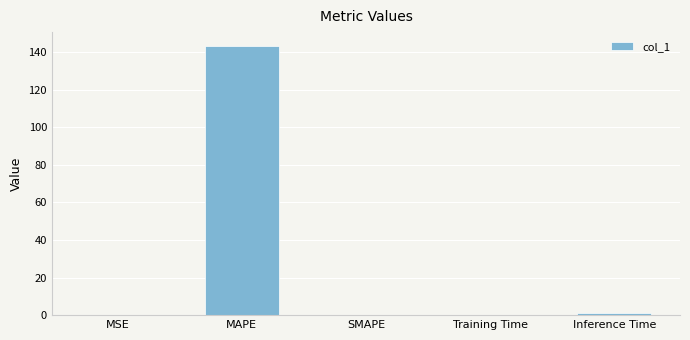

Which has a higher value, MSE or MAPE?

MAPE